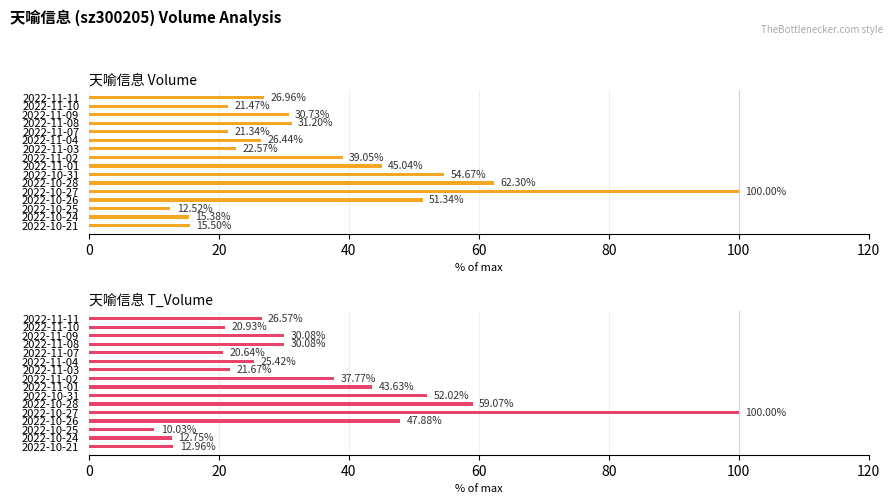

List the series in order of their peak value, highest first.

volume, t_volume